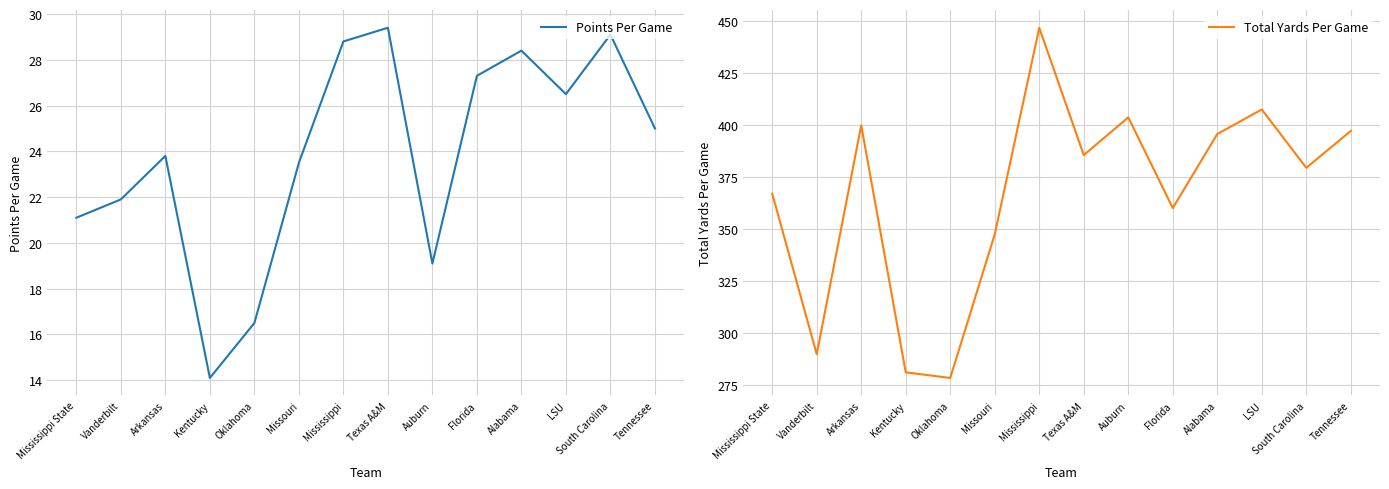

What is the label of the 9th point from the left?

Auburn